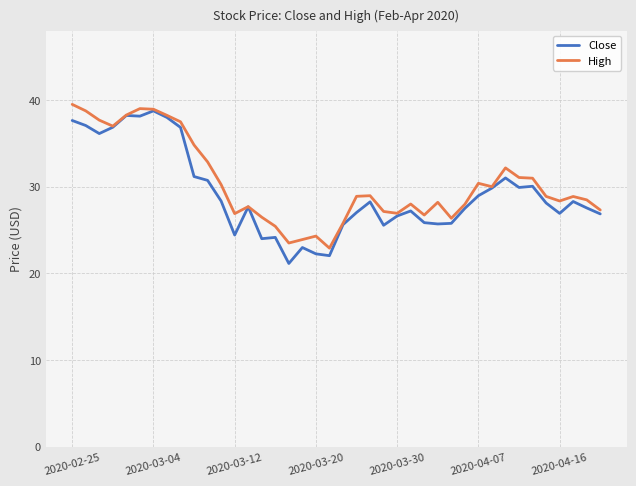

What is the value of the High point at the 4th from the left?

37.0